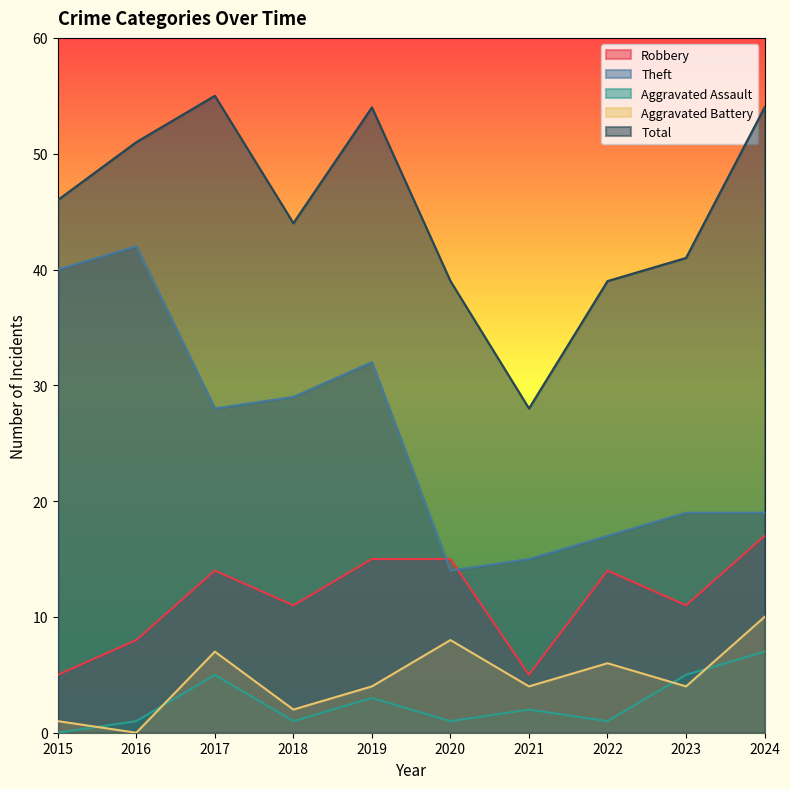

Where is Total nearest to the value 41?

2023